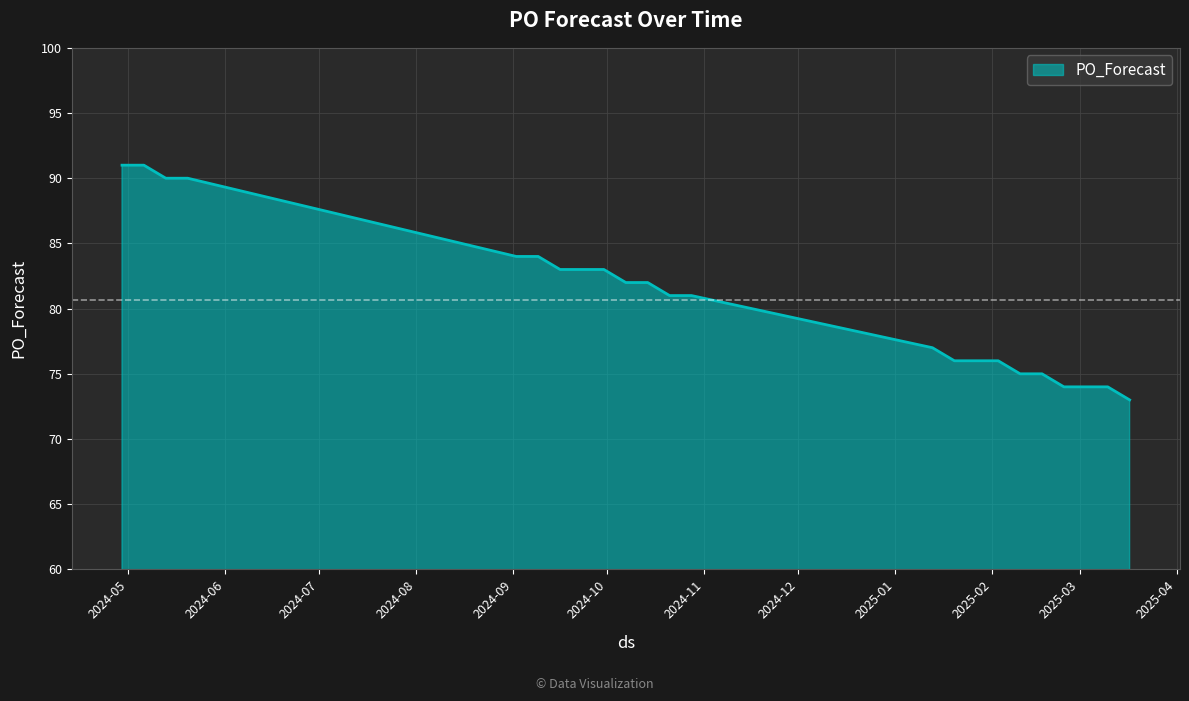

What is the minimum value shown in the chart?

73